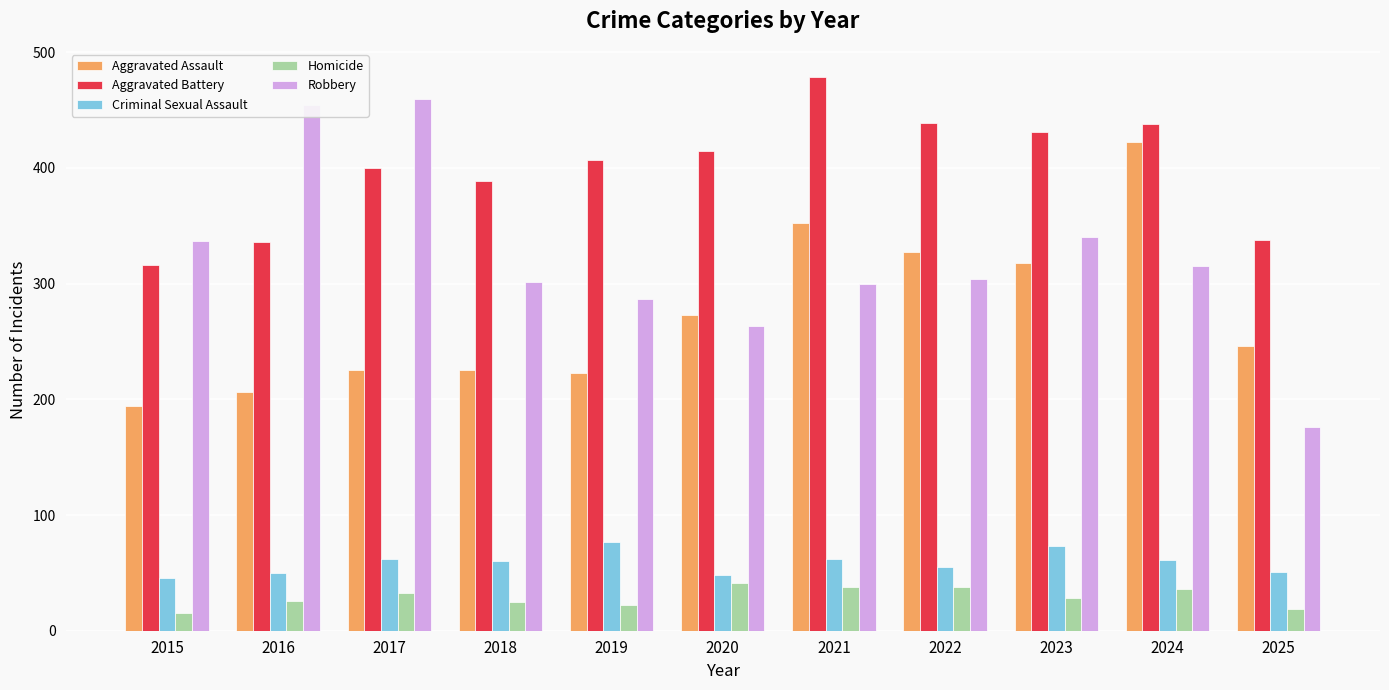

Which label corresponds to the largest value in the chart?

2021